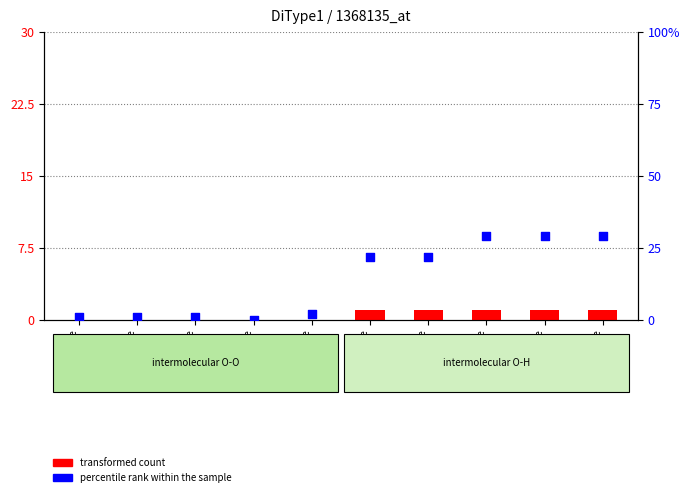

Which series has the largest total across all categories?

percentile rank within the sample